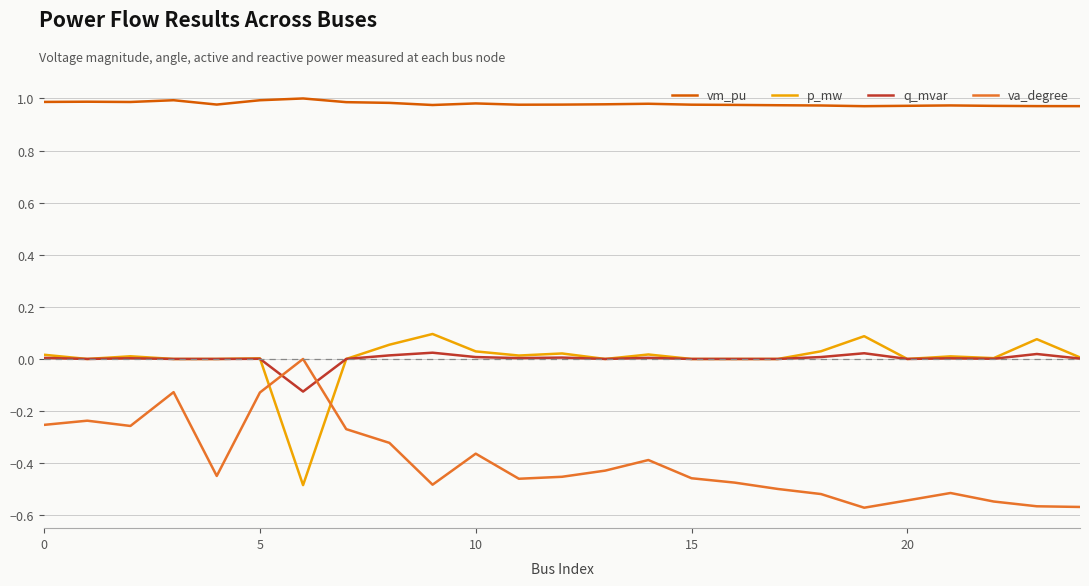

At how many categories does at least one series exceed 0?

25